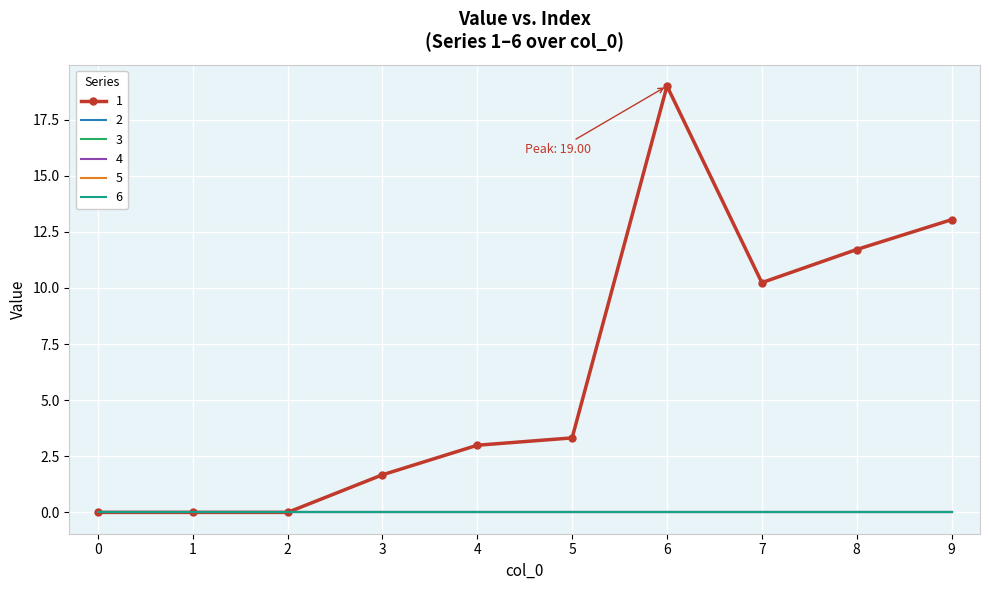

Is this an area chart (filled region under the line)?

No